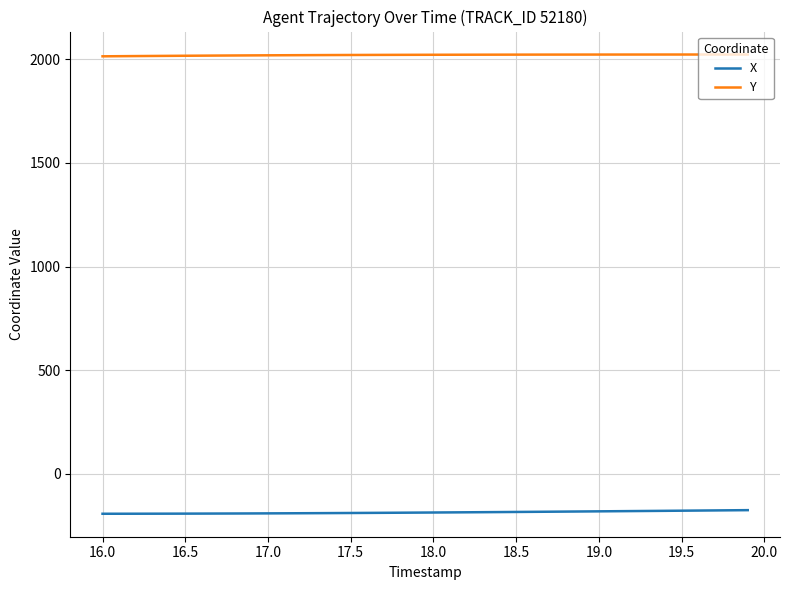

True or false: X and Y cross at least once.

False